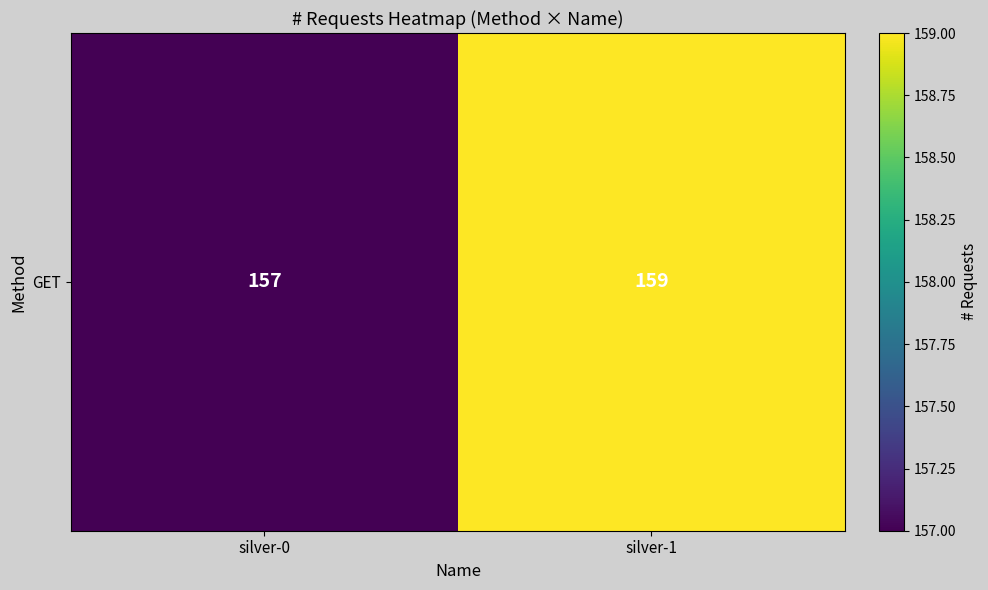

Where is the data nearest to the value 158?

silver-0